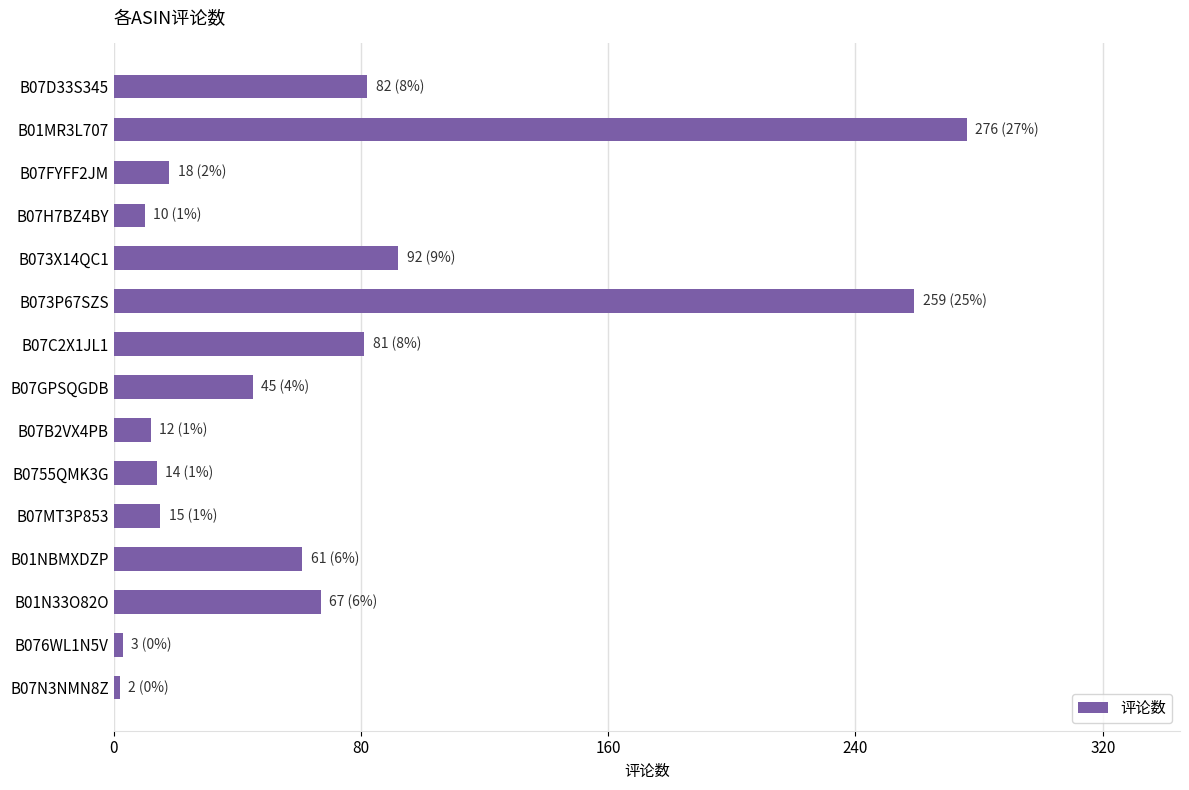

What is the label of the 3rd bar from the top?

B07FYFF2JM